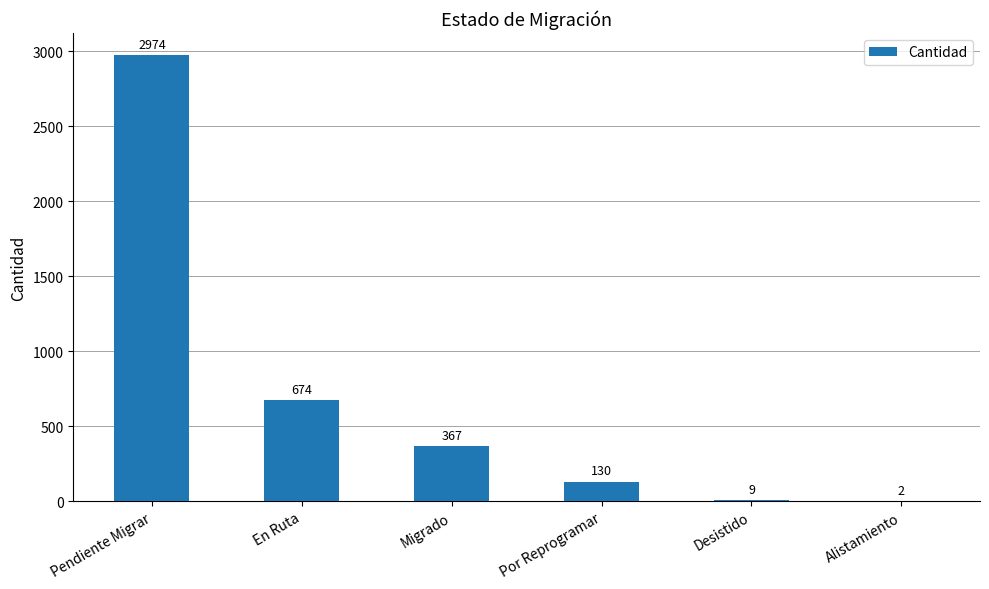

What is the approximate value at En Ruta?

674